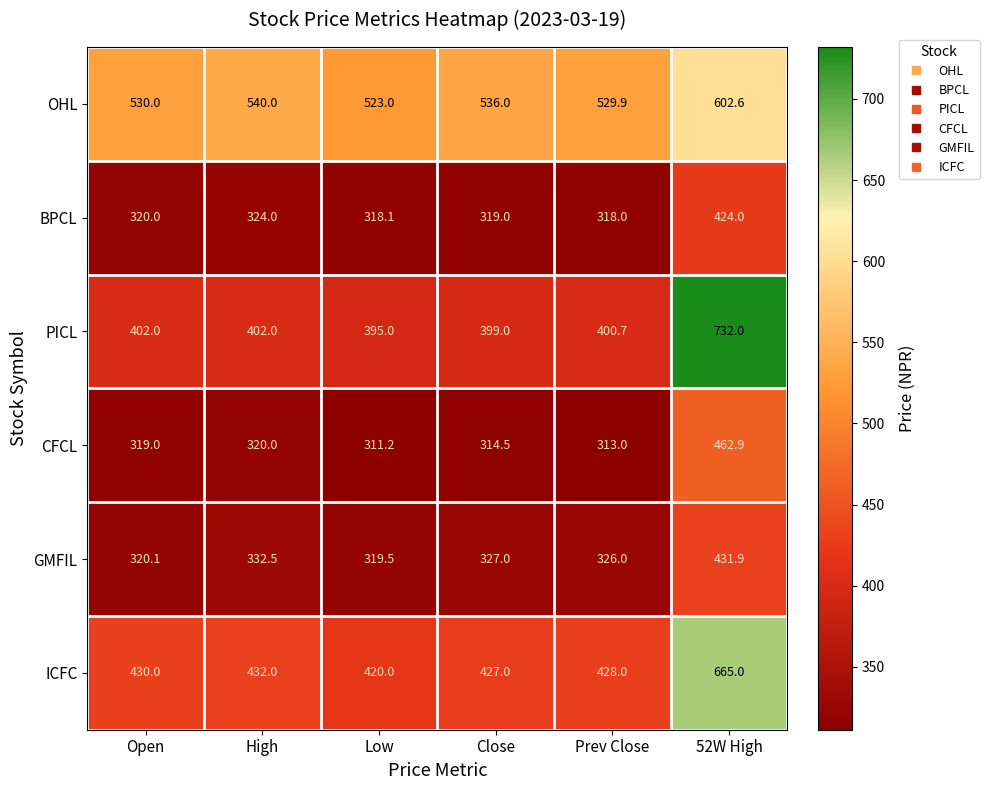

What is the maximum value shown in the chart?

732.0